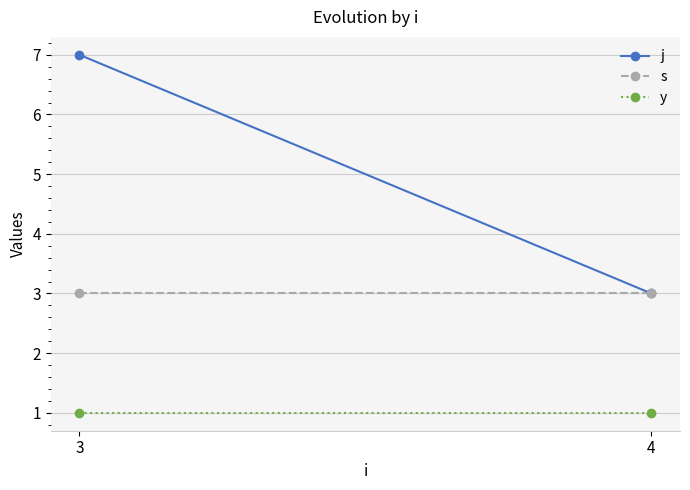

True or false: j has a value of 7 at 3.

True